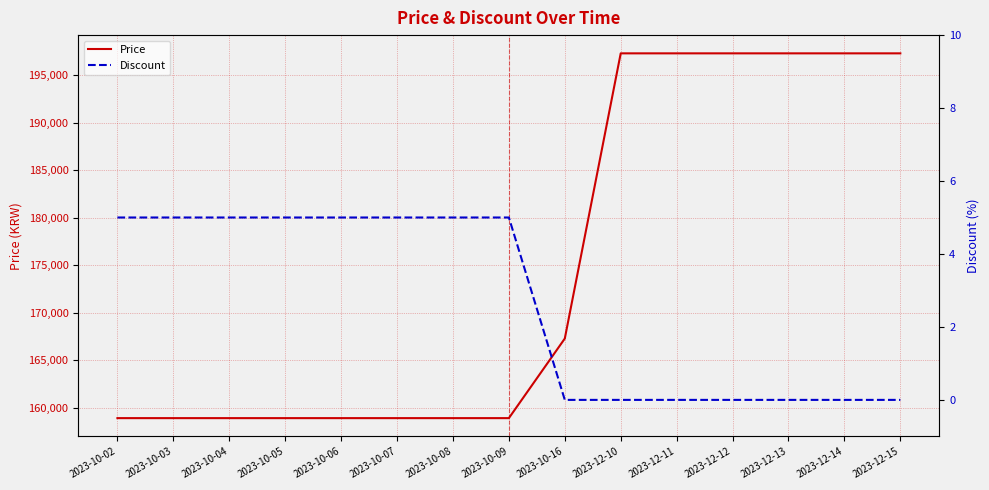

Is it true that Price equals 158930 at 2023-10-02?

True